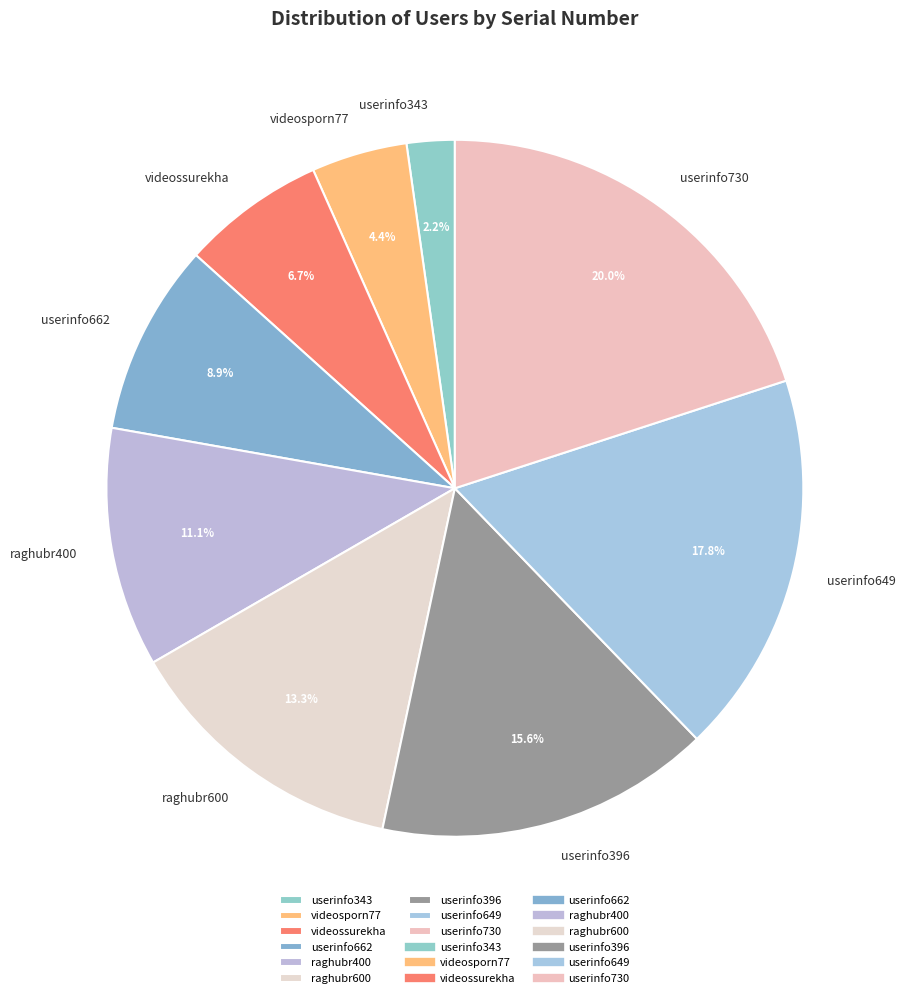

Is the sum of raghubr400 and raghubr600 greater than half?

No